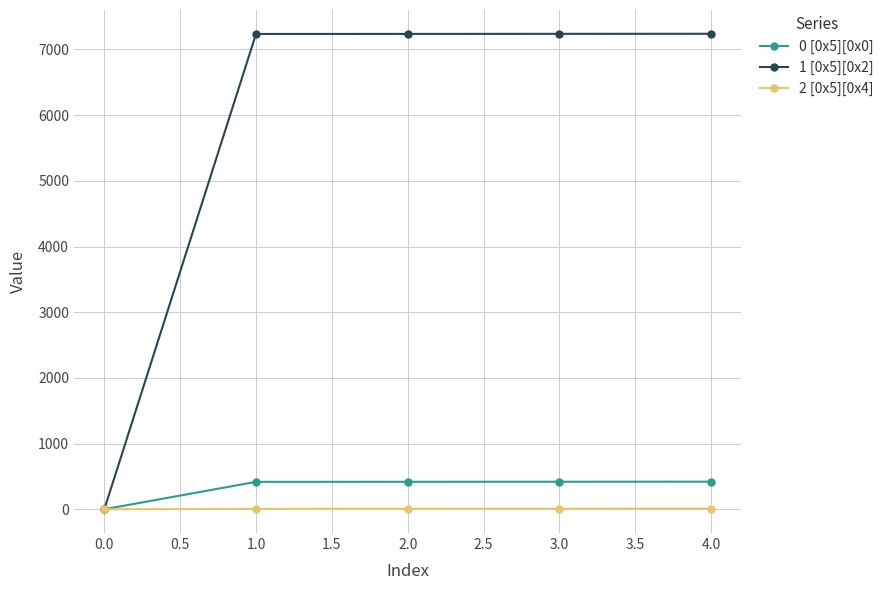

Count the 2 [0x5][0x4] values in the range 7 to 9.

3